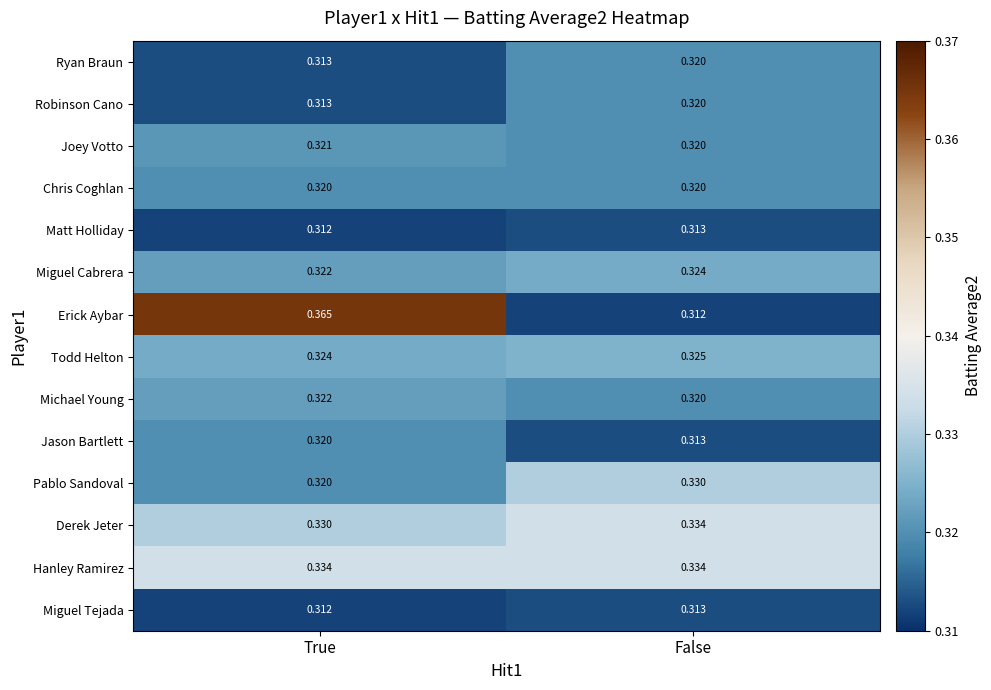

Rank the categories by Miguel Cabrera value from lowest to highest.

True, False